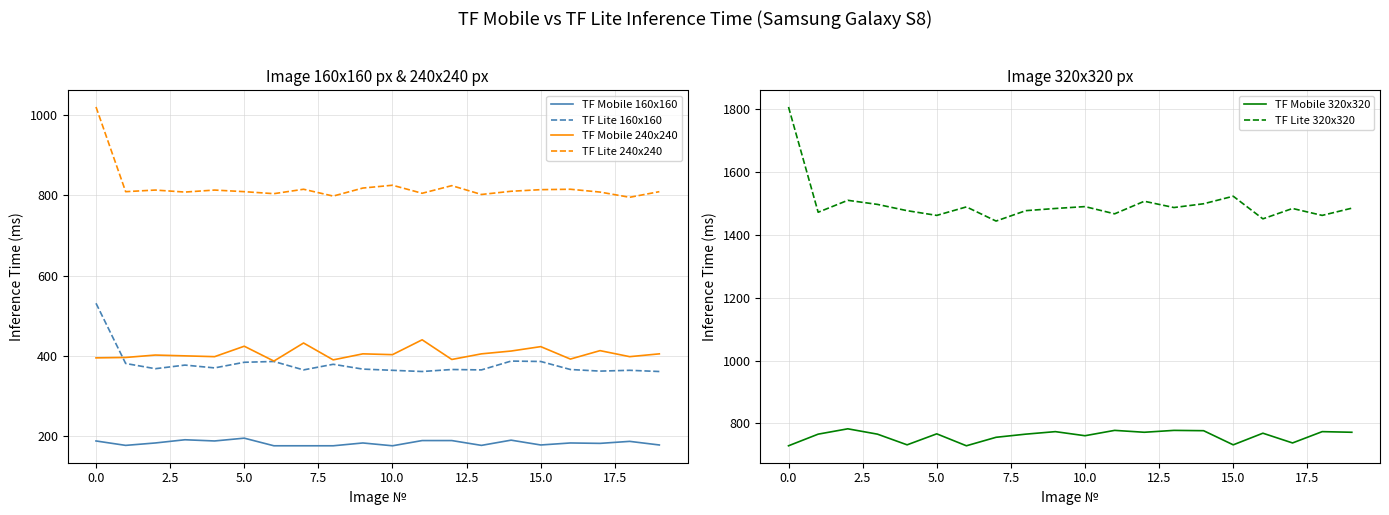

The TF Lite 320x320 series shows 1507 at 12. True or false?

True